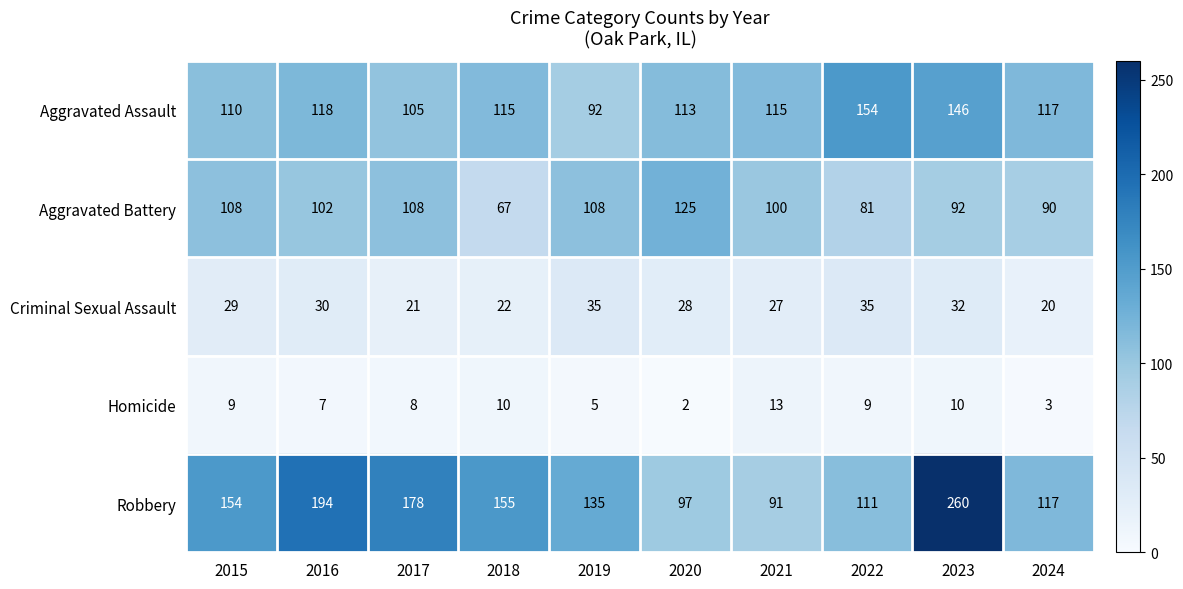

Which series changed the most between 2019 and 2020?

Robbery